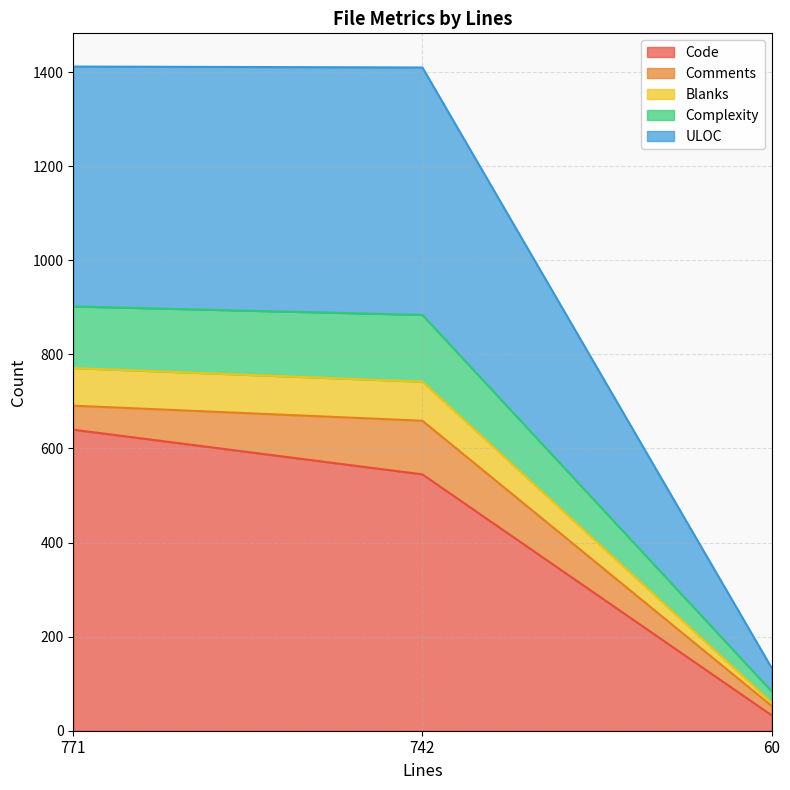

True or false: Code has a value of 640 at 771.

True